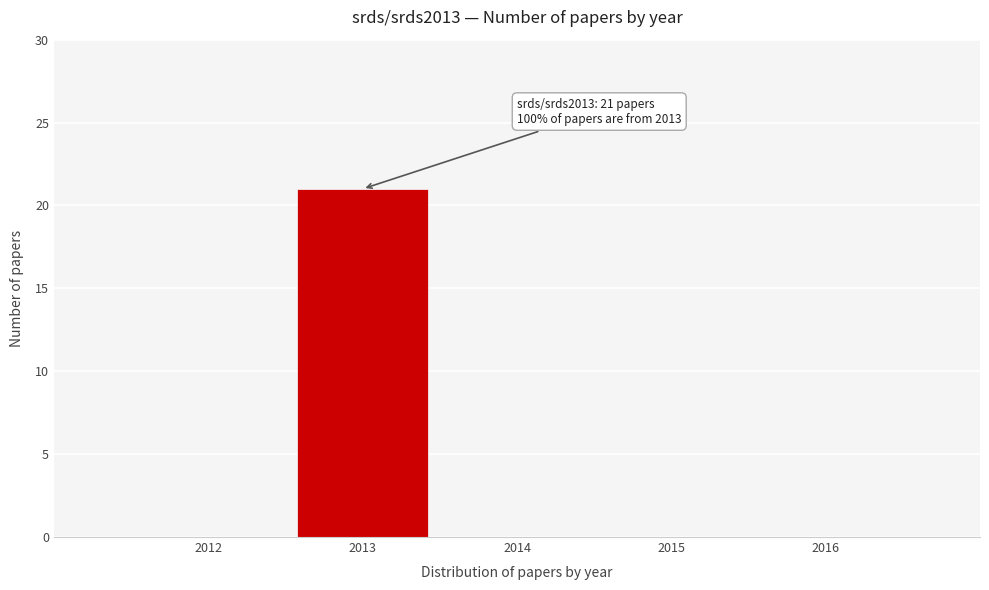

Reading right to left, list all the values displayed in this chart.

2016=0	2015=0	2014=0	2013=21	2012=0